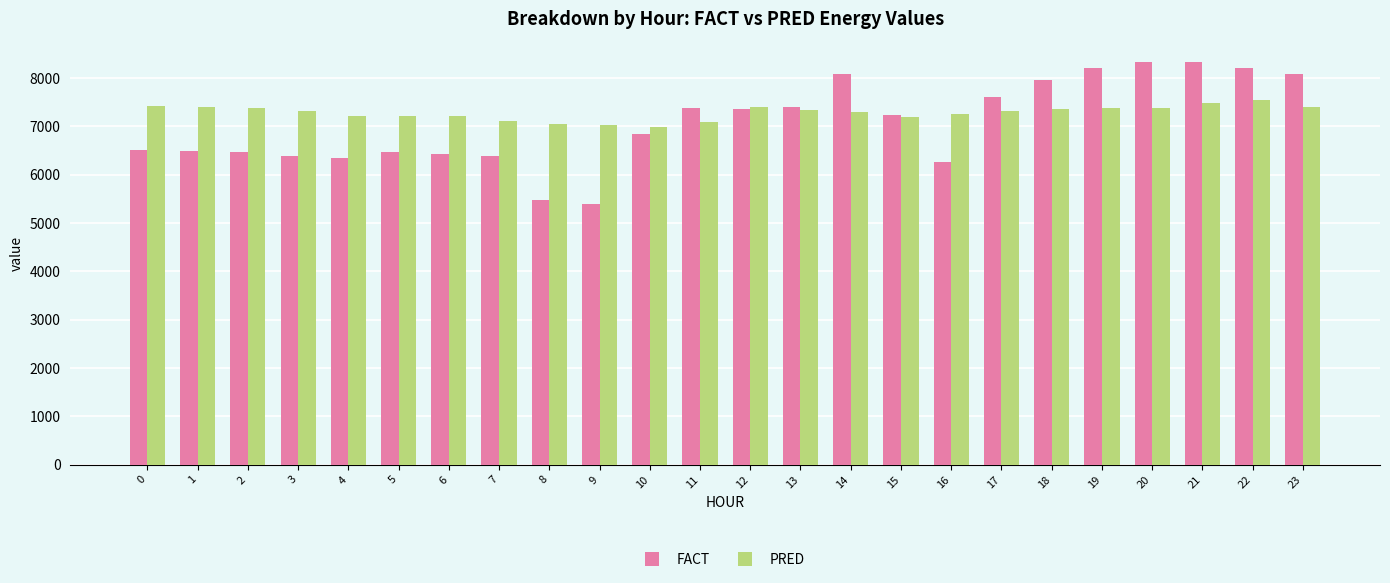

List the series in order of their peak value, lowest first.

PRED, FACT